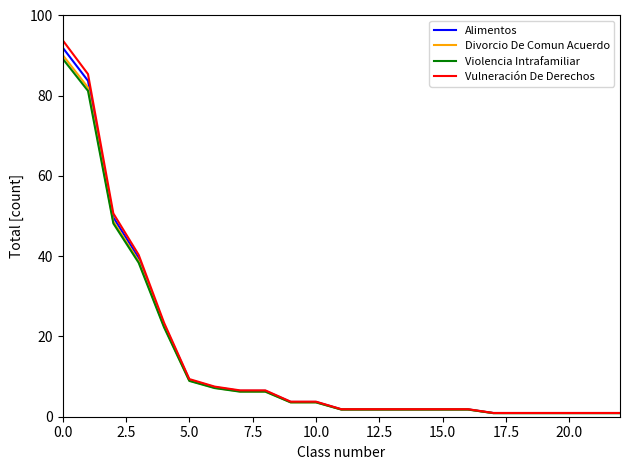

Which series has the largest range (max minus min)?

Vulneración De Derechos